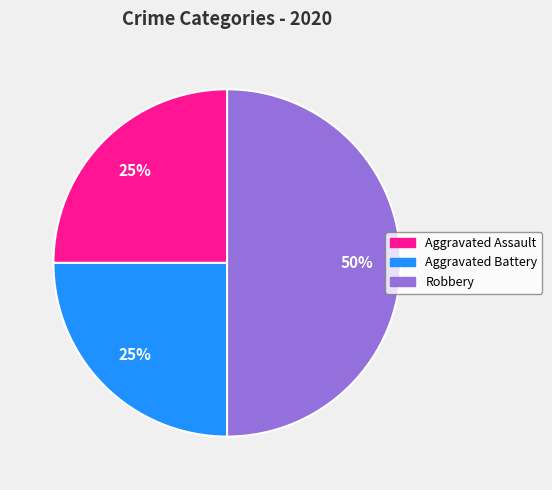

To the nearest percent, what is the difference between the largest and smallest slice percentages?

25%